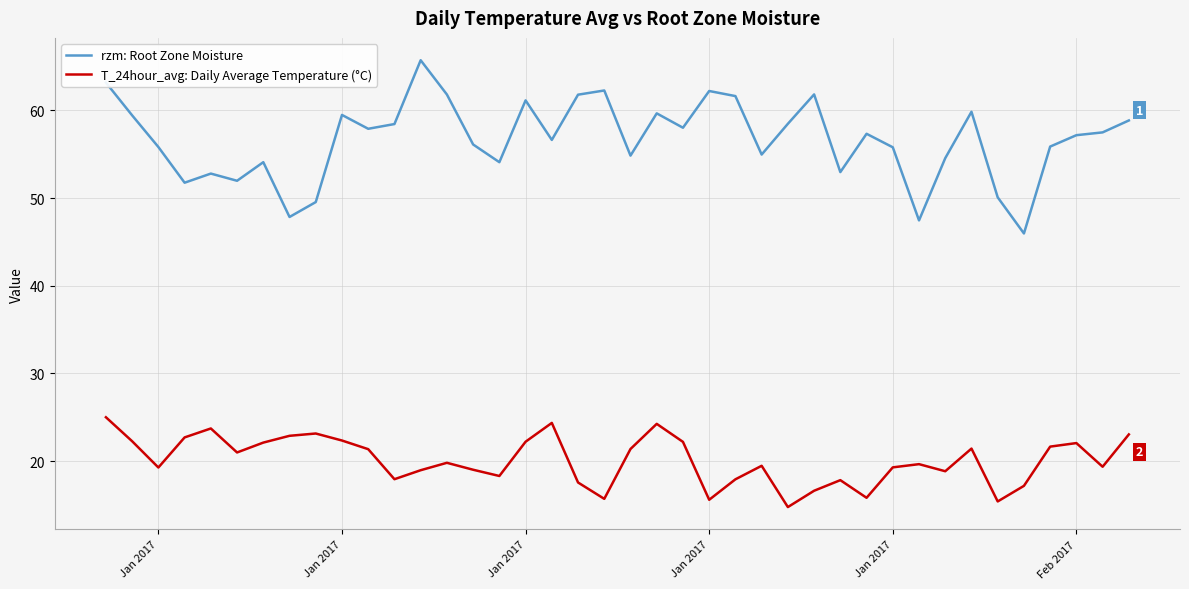

Rank the series by their average value, from highest to lowest.

rzm: Root Zone Moisture, T_24hour_avg: Daily Average Temperature (°C)